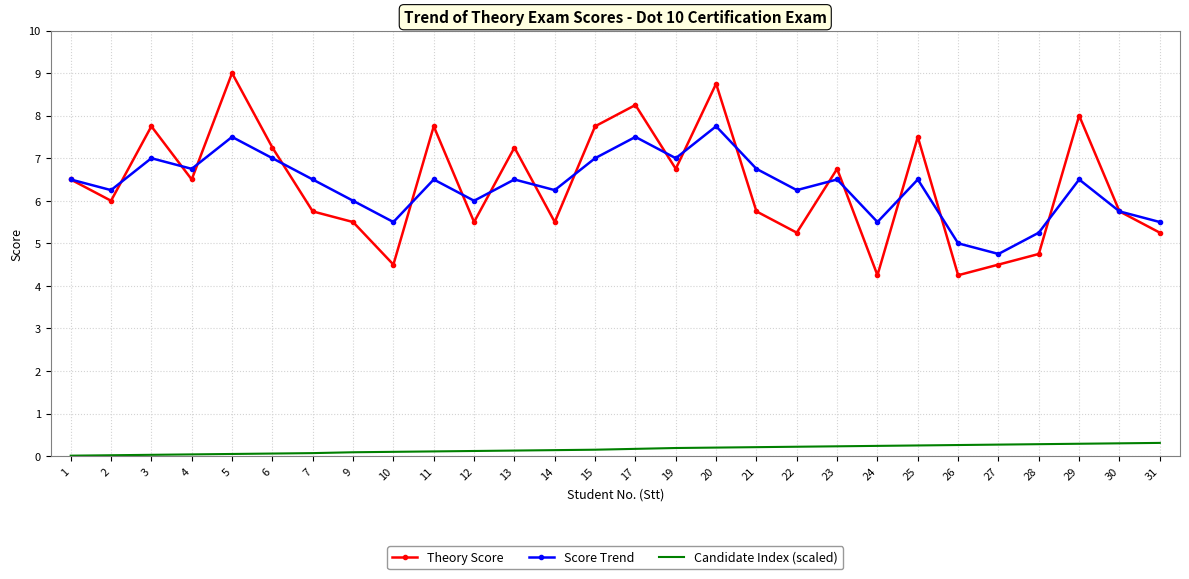

True or false: Candidate Index (scaled) and Score Trend cross at least once.

False